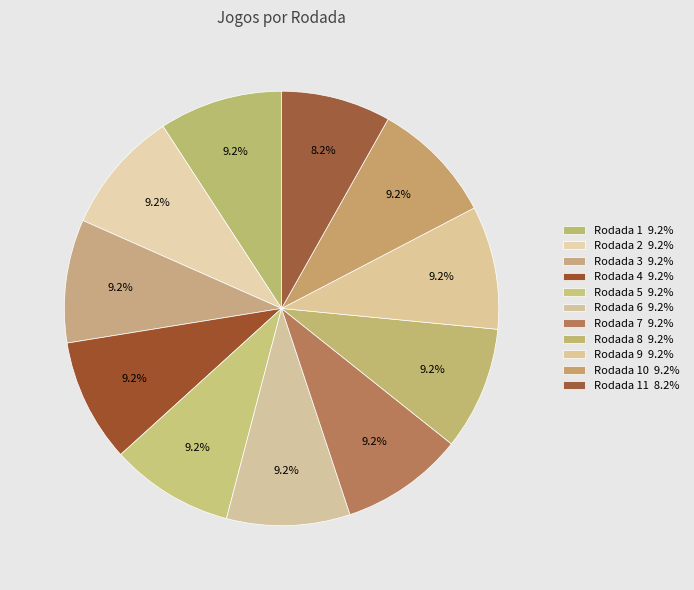

Count the number of slices in the pie.

11